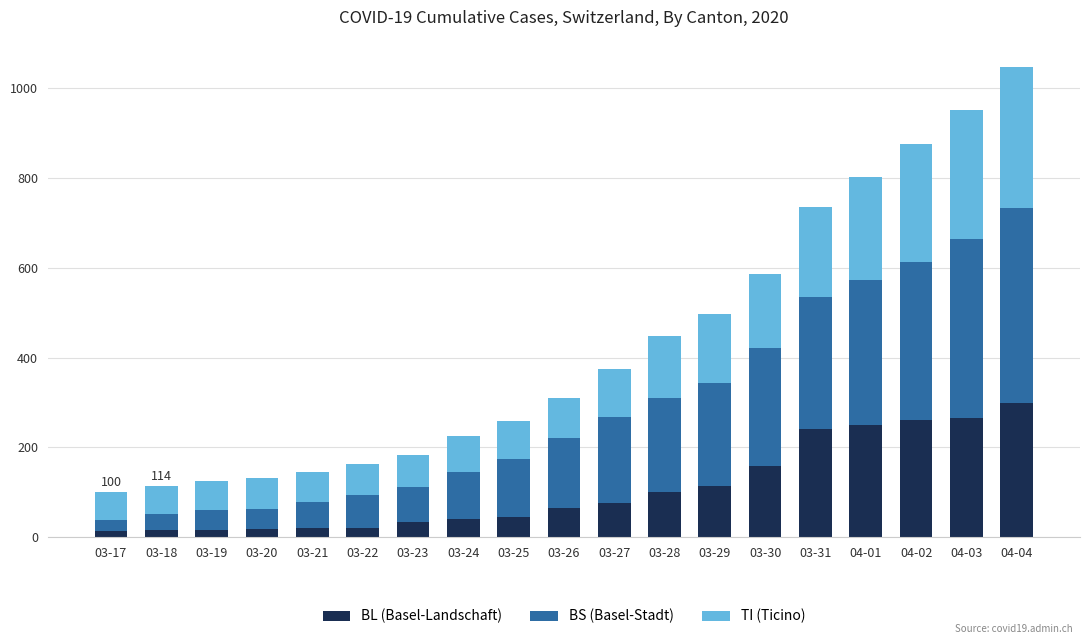

At which category is the sum across all series the highest?

04-04